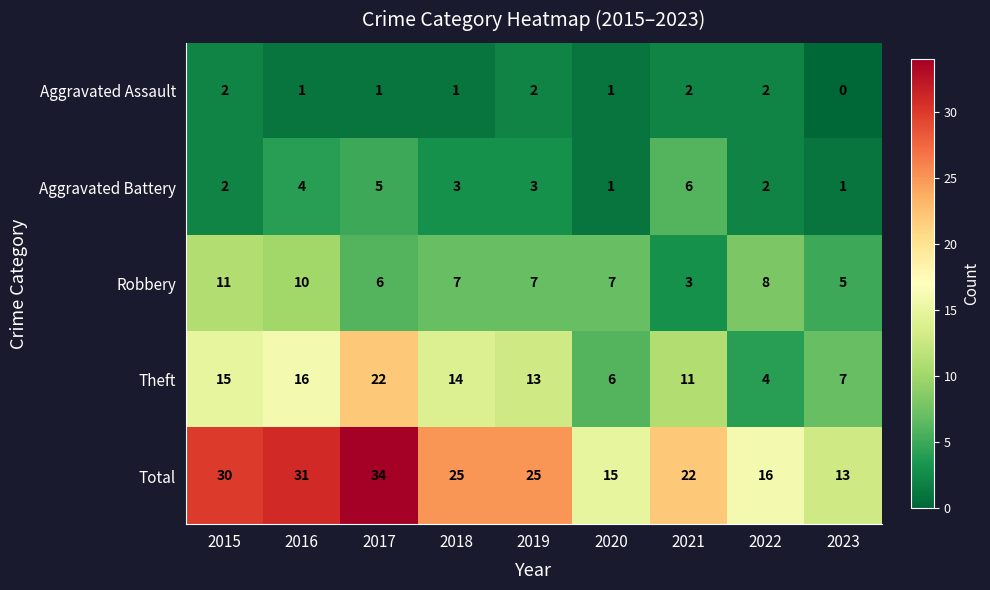

The value of Total at 2020 is 6. True or false?

False